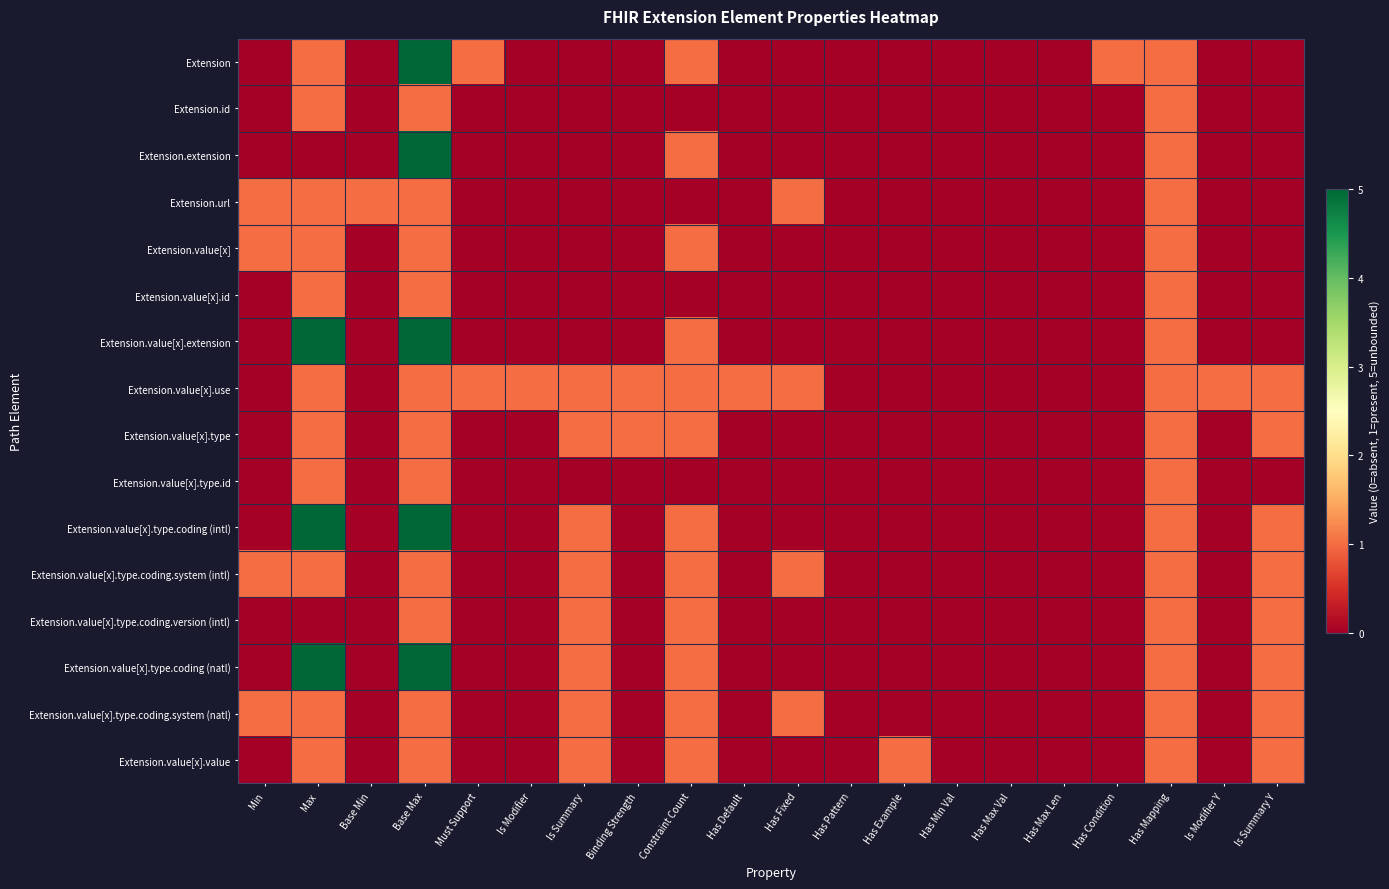

Which series changed the most between Base Min and Has Pattern?

Extension.url